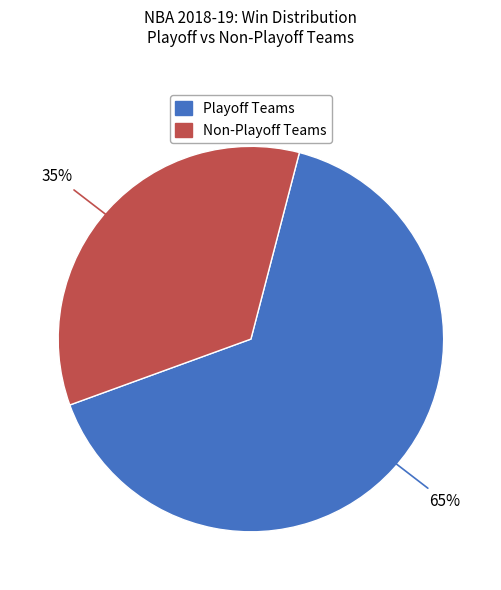

Does any single category account for the majority?

Yes